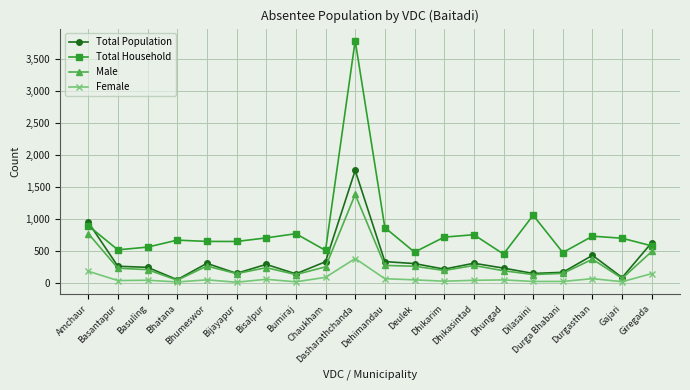

True or false: Total Household and Male intersect in this chart.

False